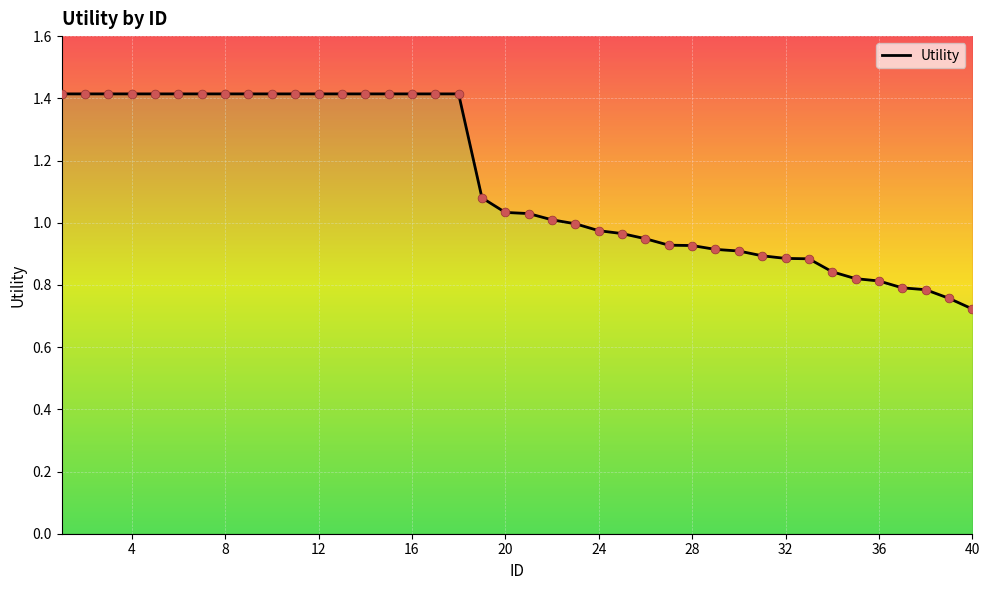

Which has a higher value, 16 or 12?

16